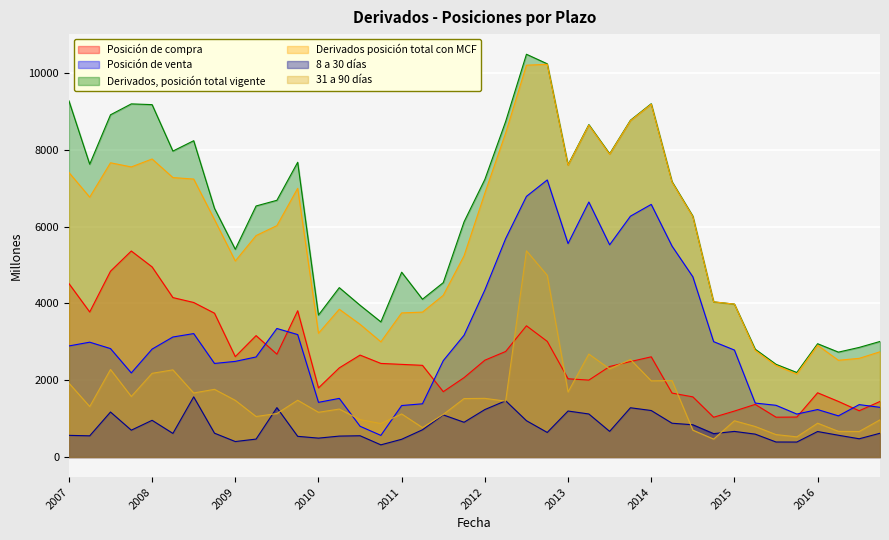

What are all the series names shown in the legend?

Posición de compra, Posición de venta, Derivados, posición total vigente, Derivados posición total con MCF, 8 a 30 días, 31 a 90 días